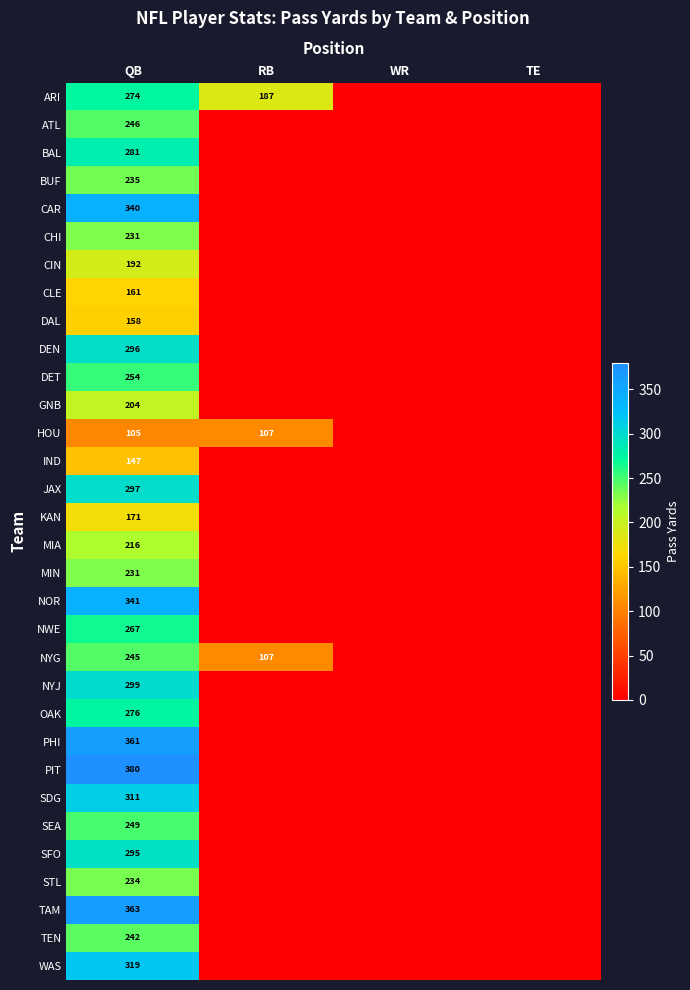

What is the total value across all series at QB?

8221